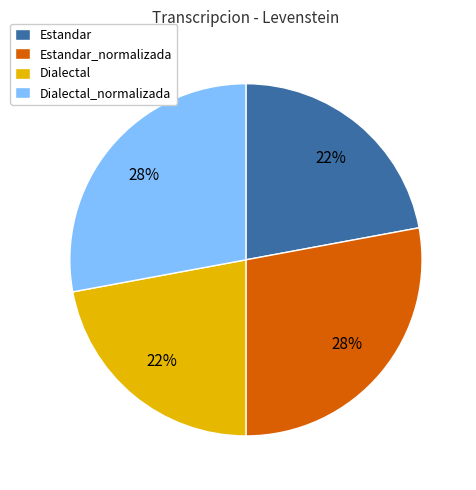

How many slices are in this pie chart?

4